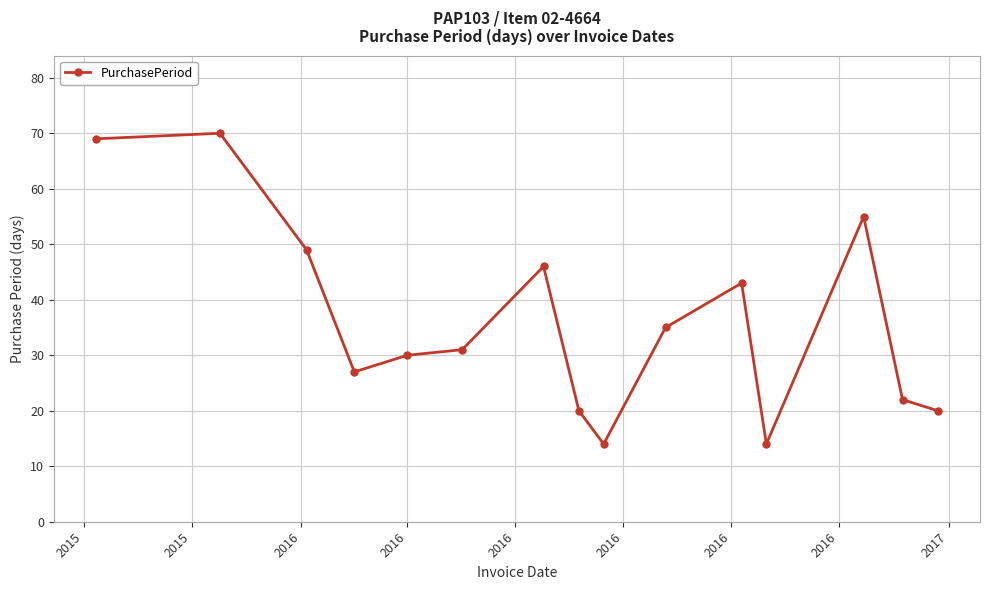

Does the chart have visible grid lines?

Yes